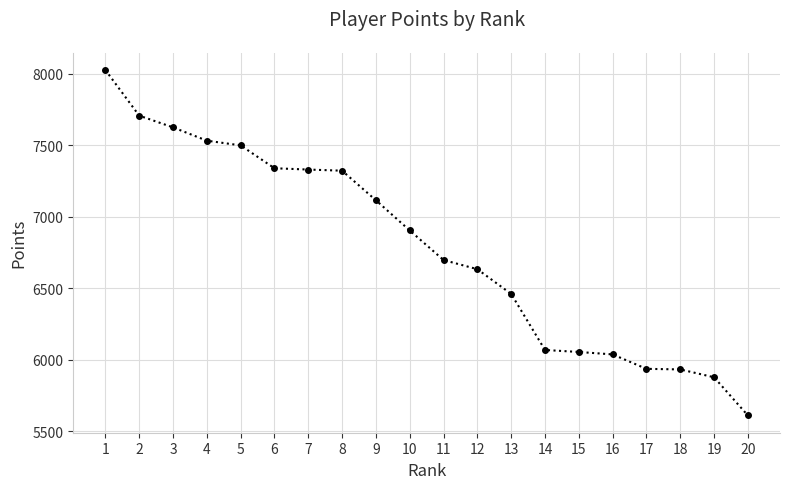

Where does the data first go above 6904?

1